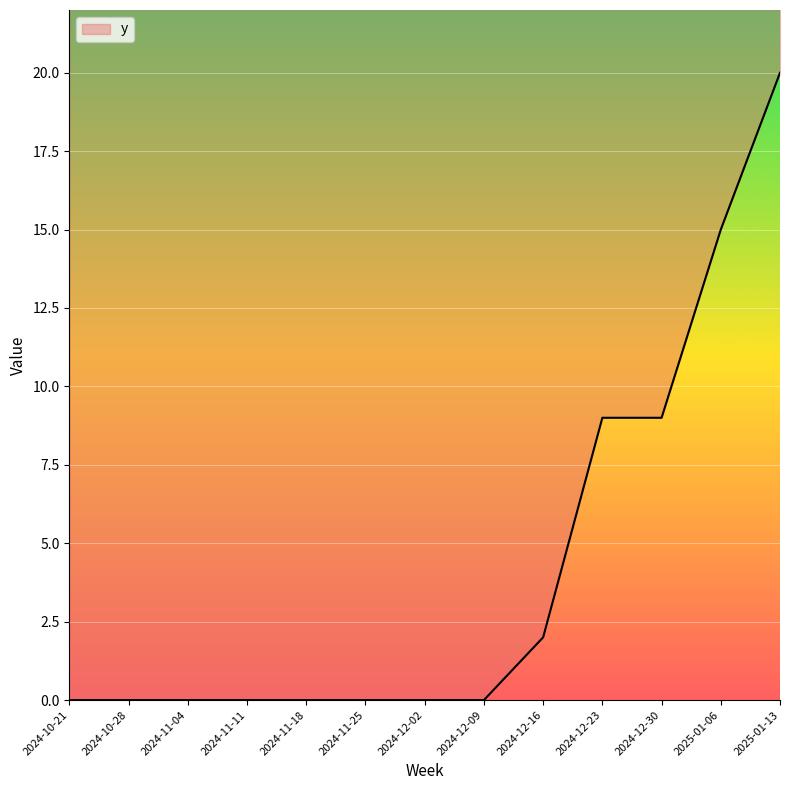

What is the change in value from 2024-11-18 to 2025-01-06?

+15